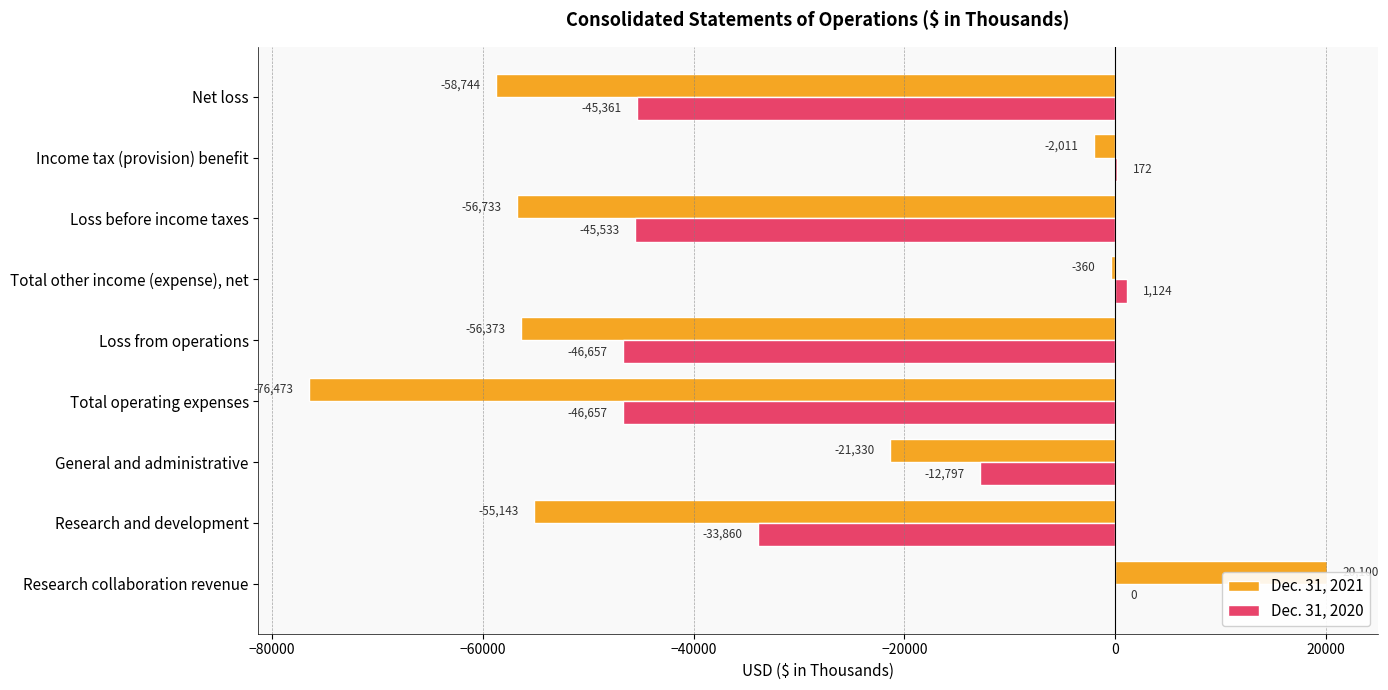

What is the sum of all Dec. 31, 2021 values?

-307067